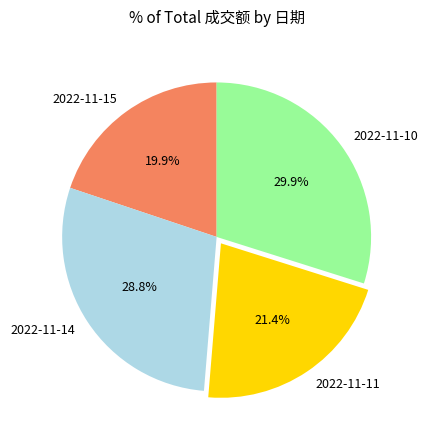

How much of the chart is everything except 2022-11-14?

71.2%